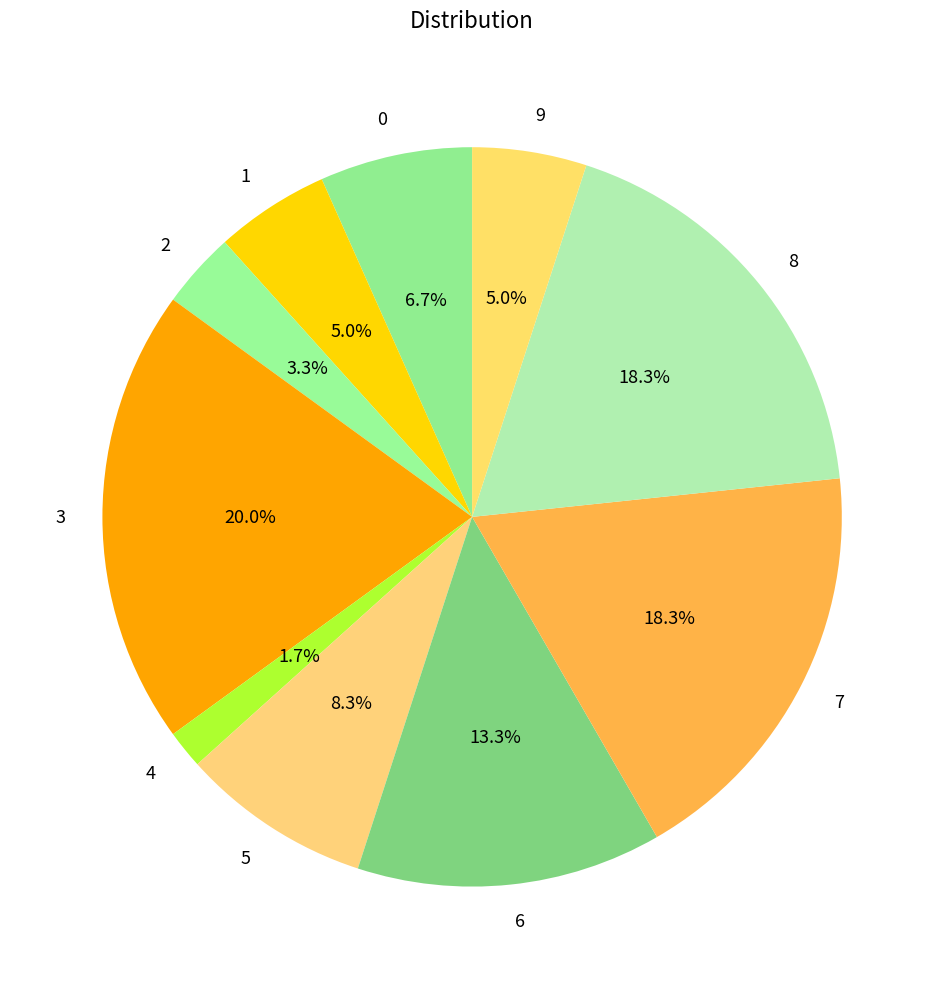

Combined, do 7 and 1 account for over 50%?

No